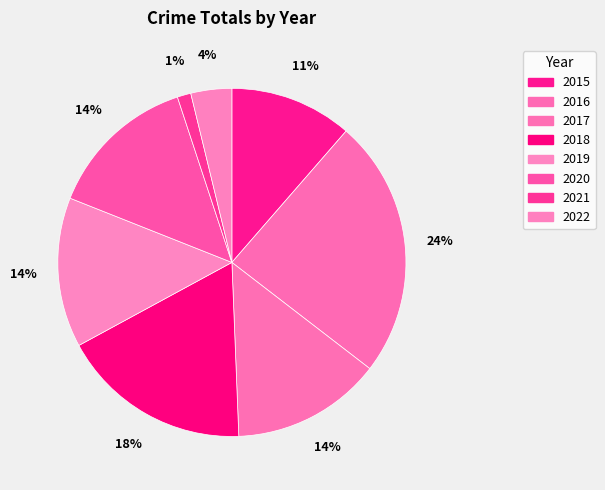

Count the number of slices in the pie.

8